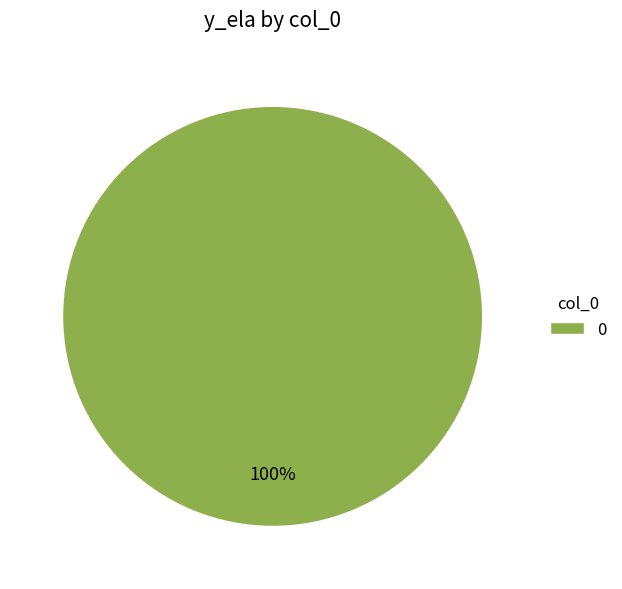

Is there any slice that represents more than half of the pie?

Yes